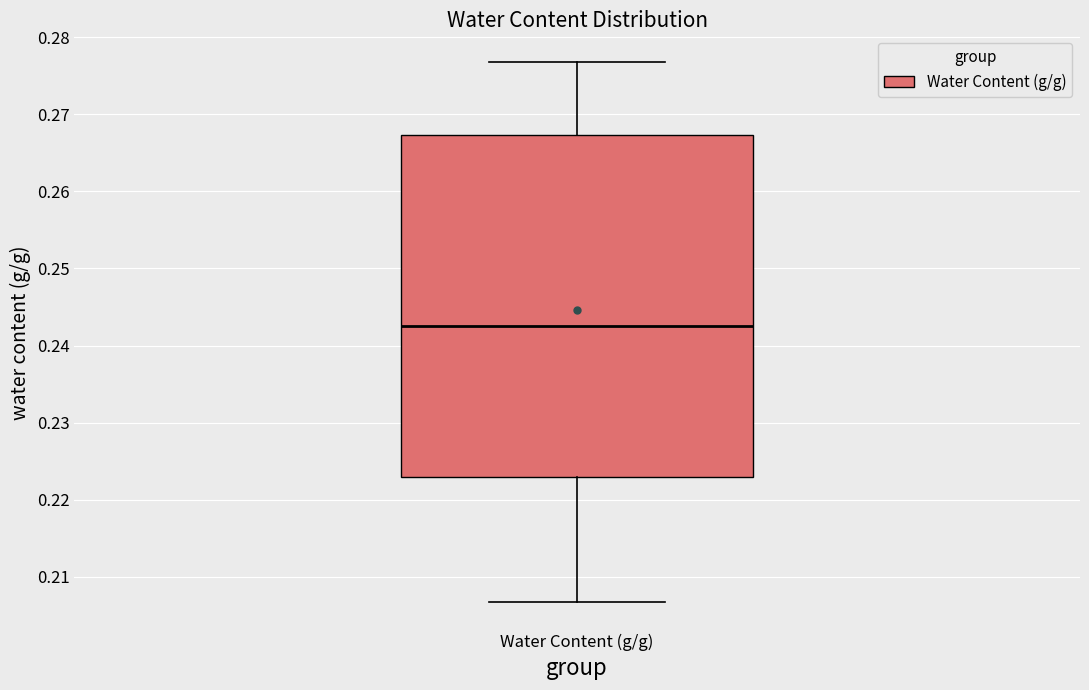

Read this box plot against the y-axis: the position of the median line, the range covered by the box, and the ends of both whiskers. The values are not printed on the chart, so give them approximately, as read against the axis.

median 0.243, box 0.223 to 0.267, whiskers 0.207 to 0.277